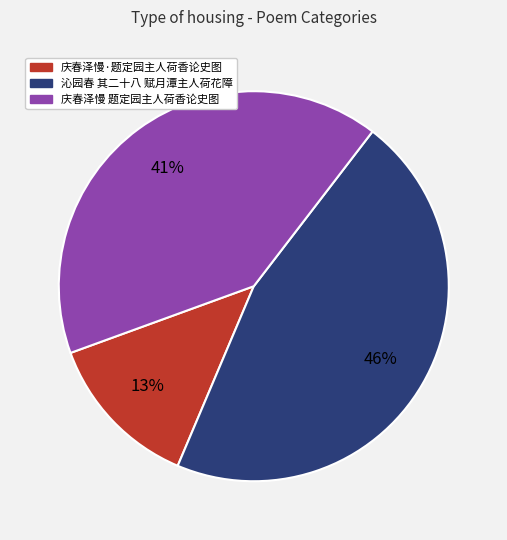

What is the ratio of the value at 庆春泽慢·题定园主人荷香论史图 to the value at 庆春泽慢 题定园主人荷香论史图?

0.3